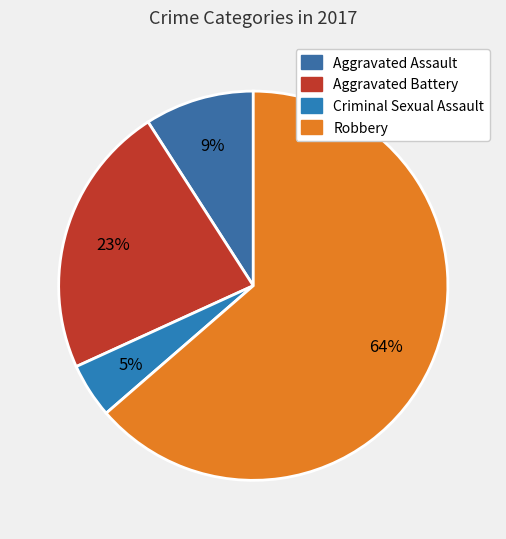

Count the number of slices in the pie.

4